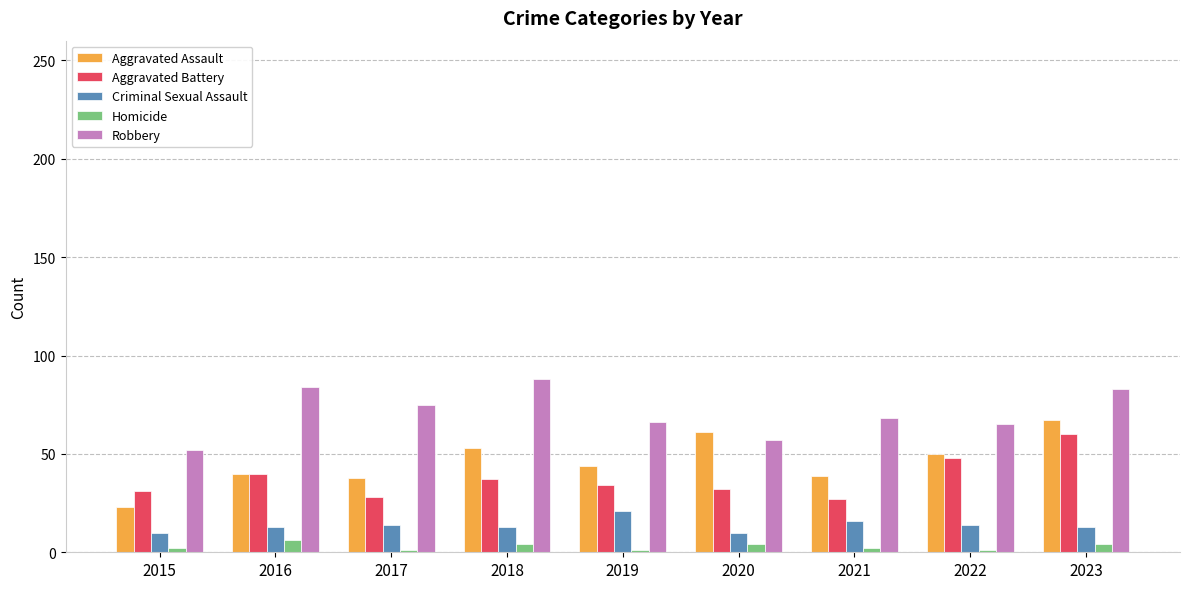

Is the value of Criminal Sexual Assault at 2016 greater than the value of Aggravated Assault at 2015?

No